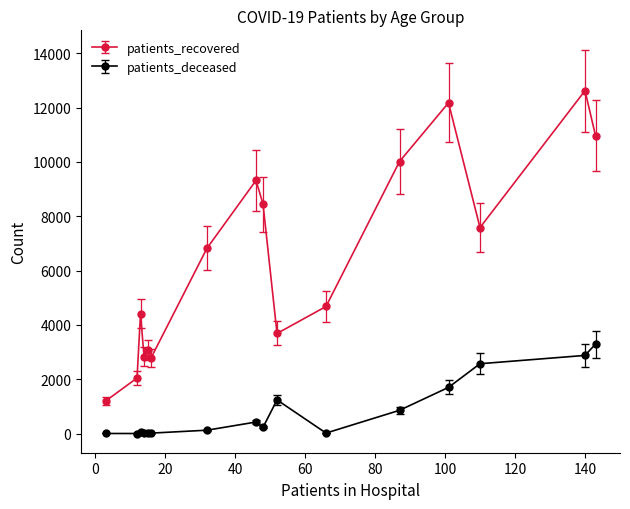

Which series has the largest total across all categories?

patients_recovered